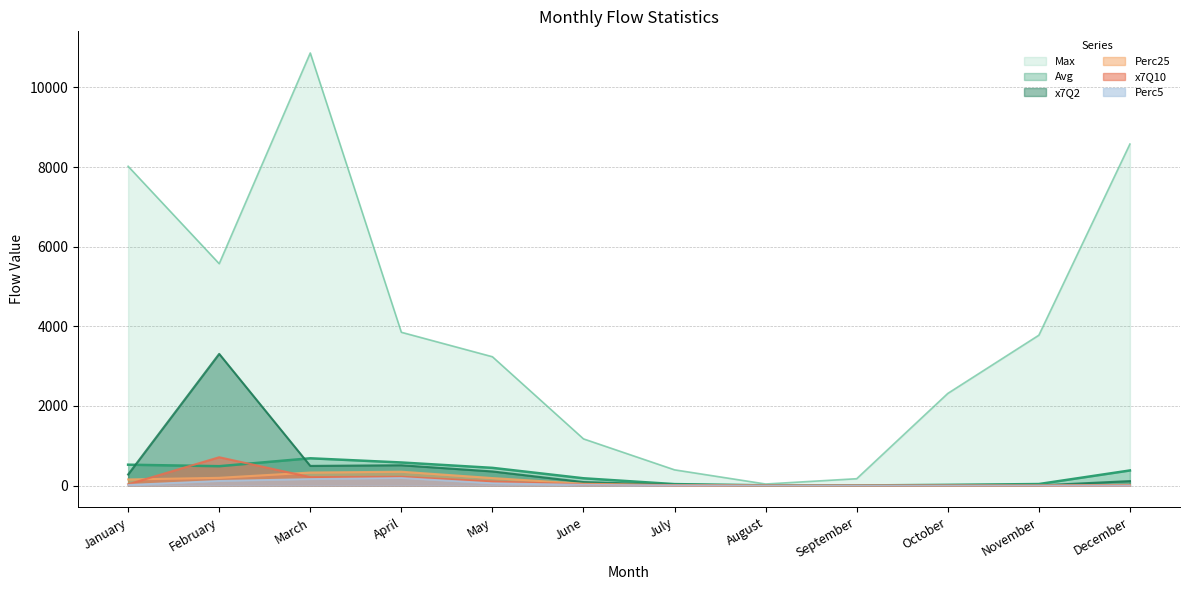

Rank the categories by Max value from lowest to highest.

August, September, July, June, October, May, November, April, February, January, December, March